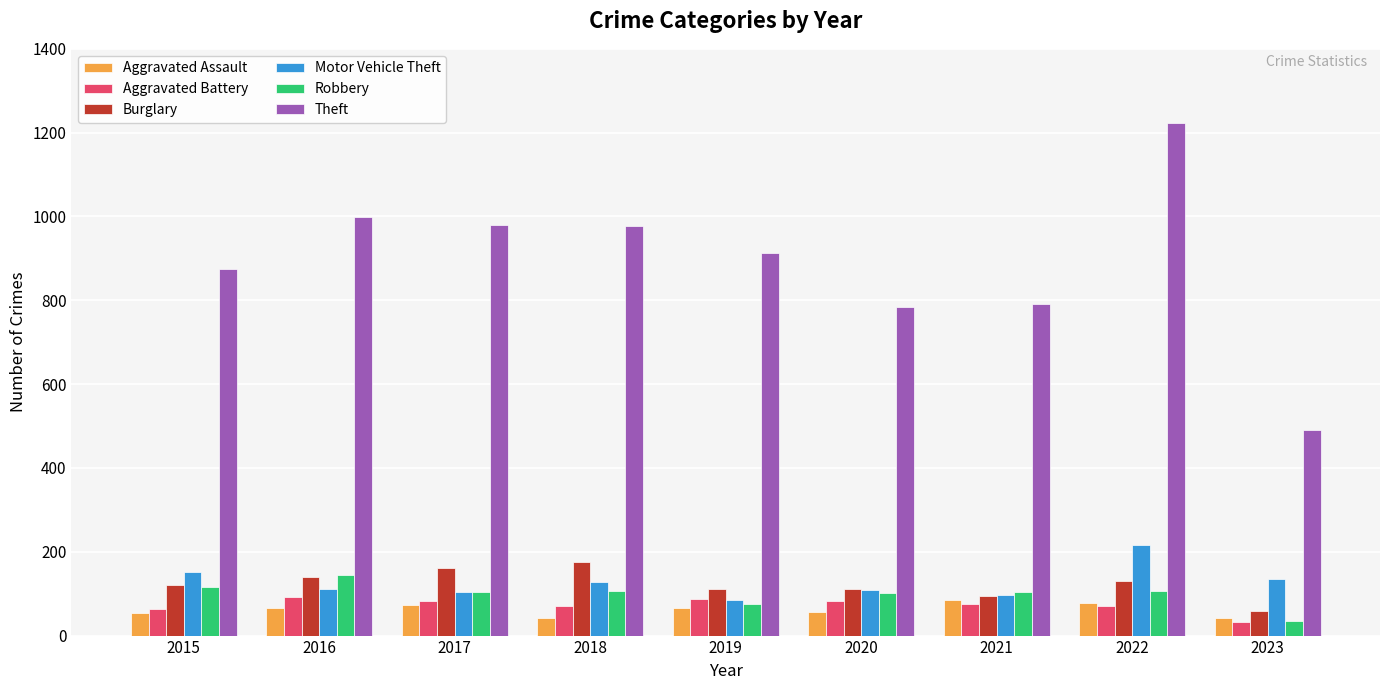

How many bars are there in total?

54